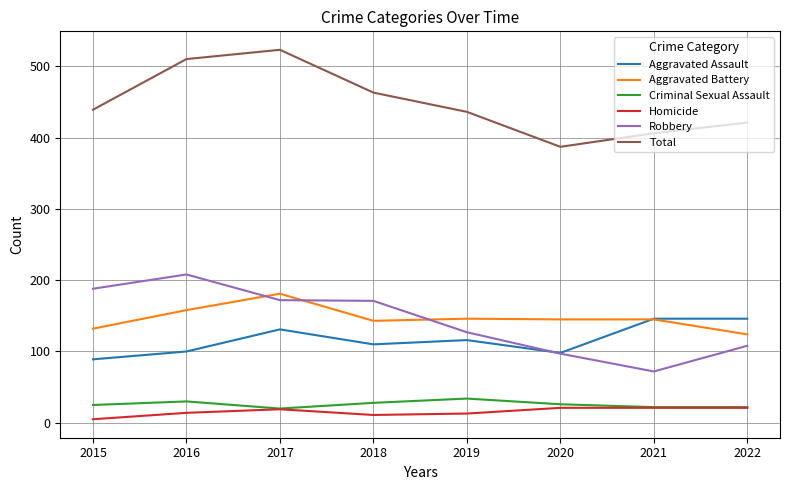

What is the difference between the Homicide values at 2015 and 2021?

16